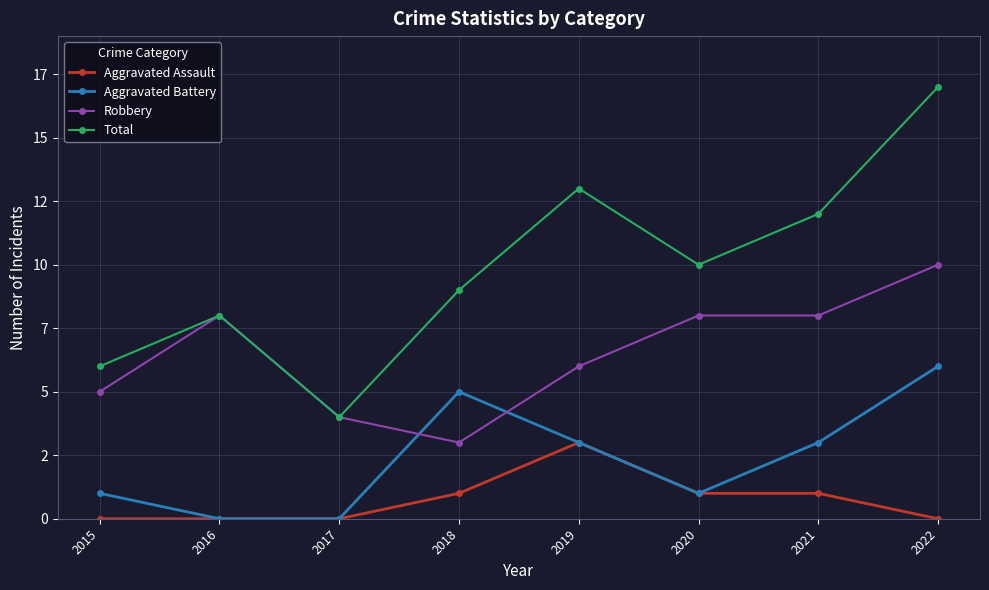

Reading left to right, what are all the values shown in this chart?

Aggravated Assault: 0	0	0	1	3	1	1	0
Aggravated Battery: 1	0	0	5	3	1	3	6
Robbery: 5	8	4	3	6	8	8	10
Total: 6	8	4	9	13	10	12	17